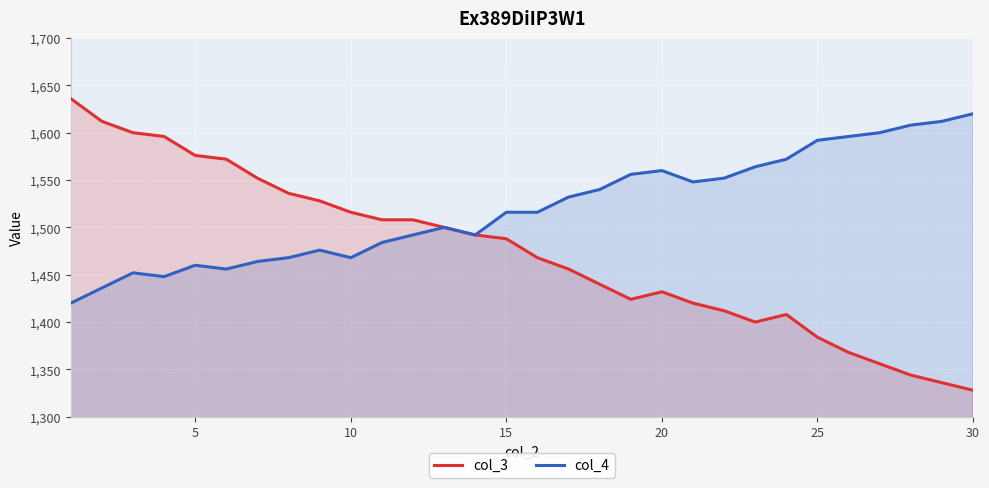

The col_4 series shows 496 at 25. True or false?

False